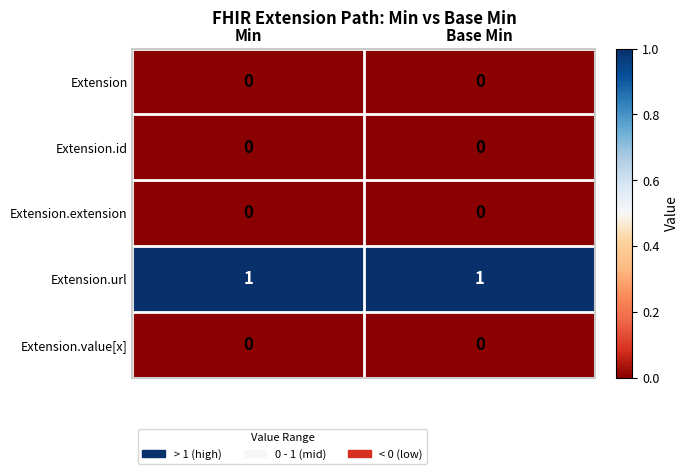

The value of Extension.value[x] at Base Min is 0. True or false?

True